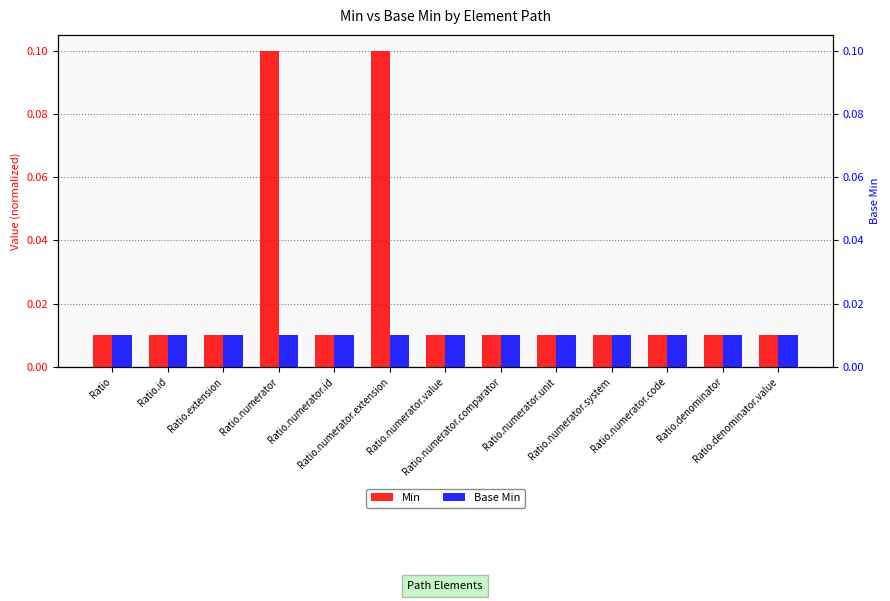

Reading right to left, list all the values displayed in this chart.

Min: Ratio.denominator.value=0.0	Ratio.denominator=0.0	Ratio.numerator.code=0.0	Ratio.numerator.system=0.0	Ratio.numerator.unit=0.0	Ratio.numerator.comparator=0.0	Ratio.numerator.value=0.0	Ratio.numerator.extension=0.1	Ratio.numerator.id=0.0	Ratio.numerator=0.1	Ratio.extension=0.0	Ratio.id=0.0	Ratio=0.0
Base Min: Ratio.denominator.value=0.0	Ratio.denominator=0.0	Ratio.numerator.code=0.0	Ratio.numerator.system=0.0	Ratio.numerator.unit=0.0	Ratio.numerator.comparator=0.0	Ratio.numerator.value=0.0	Ratio.numerator.extension=0.0	Ratio.numerator.id=0.0	Ratio.numerator=0.0	Ratio.extension=0.0	Ratio.id=0.0	Ratio=0.0